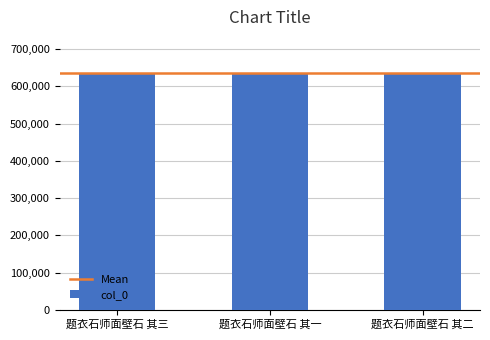

Count the values in the range 636680 to 636682.

3